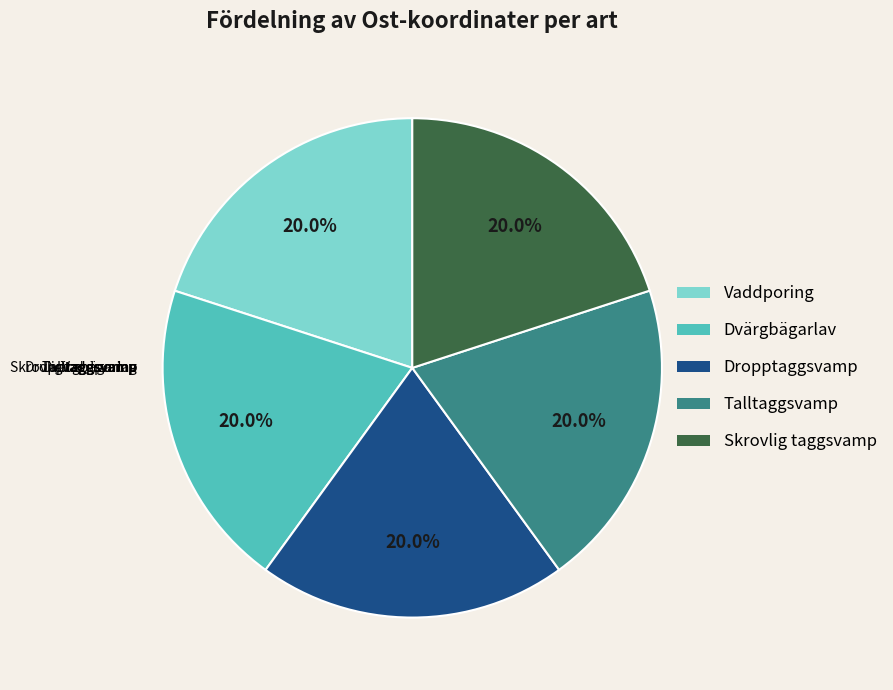

Which category has the smallest portion of the pie?

Skrovlig taggsvamp